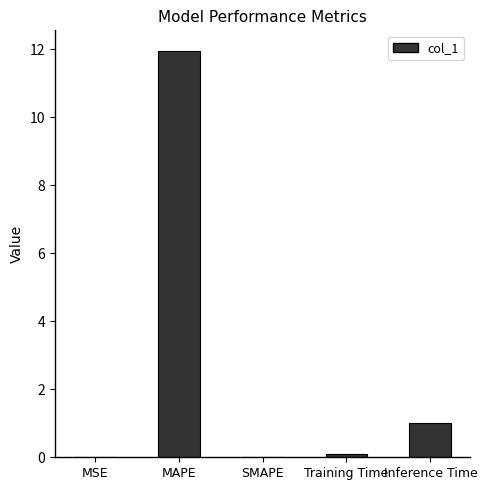

What is the approximate value at MAPE?

12.0